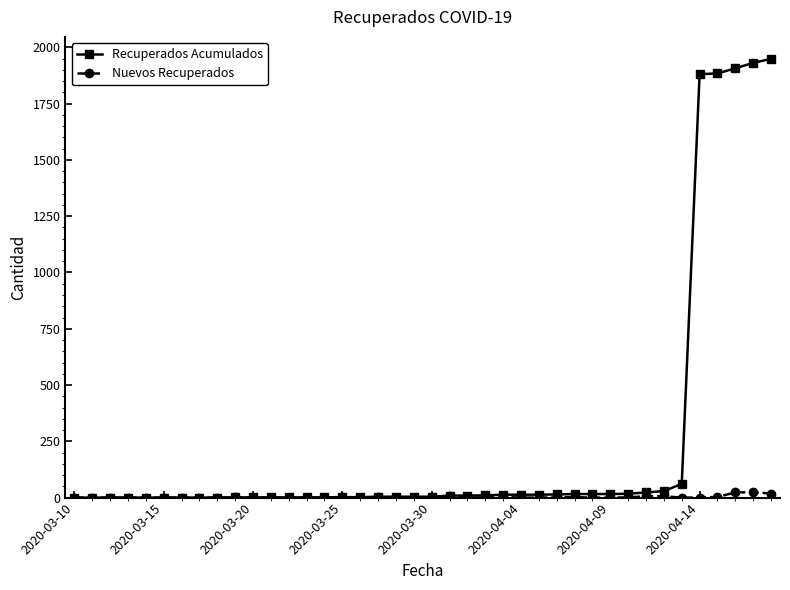

Rank the series by their maximum value, from highest to lowest.

Recuperados Acumulados, Nuevos Recuperados